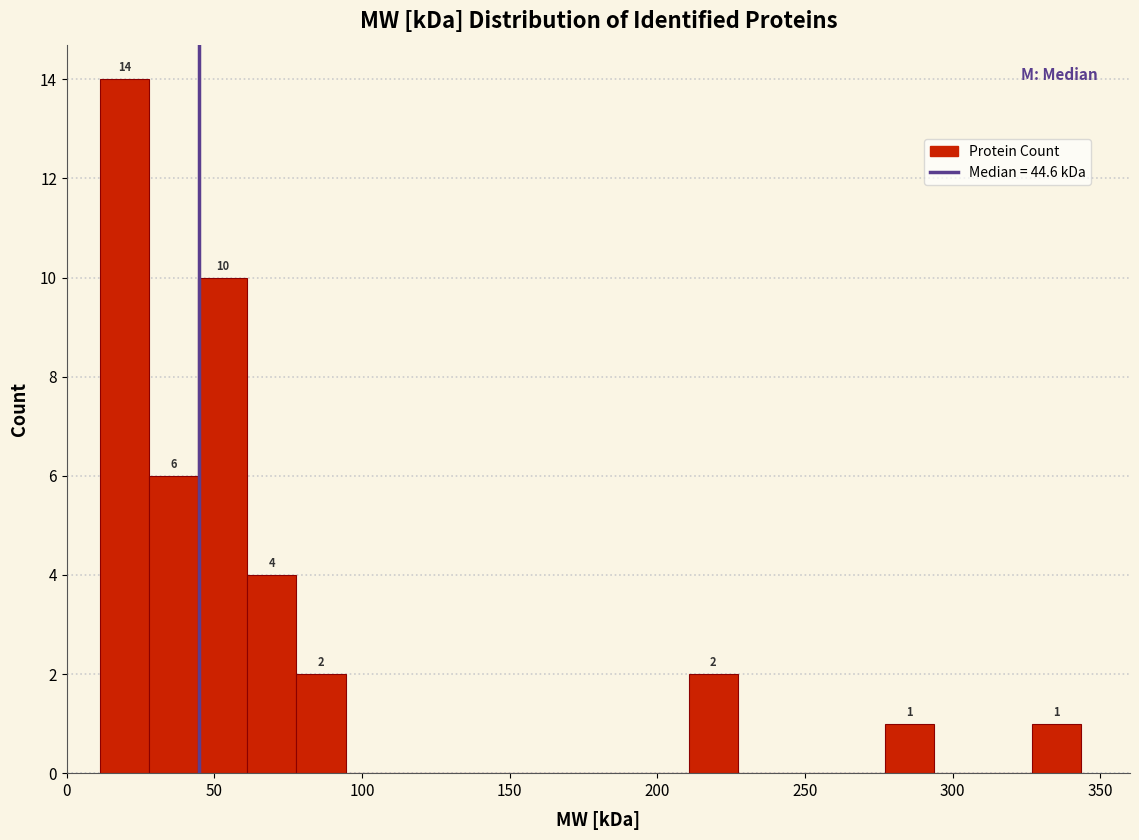

Around what value on the x-axis is the tallest bar? Give the approximate position of its centre, as read against the axis.

20